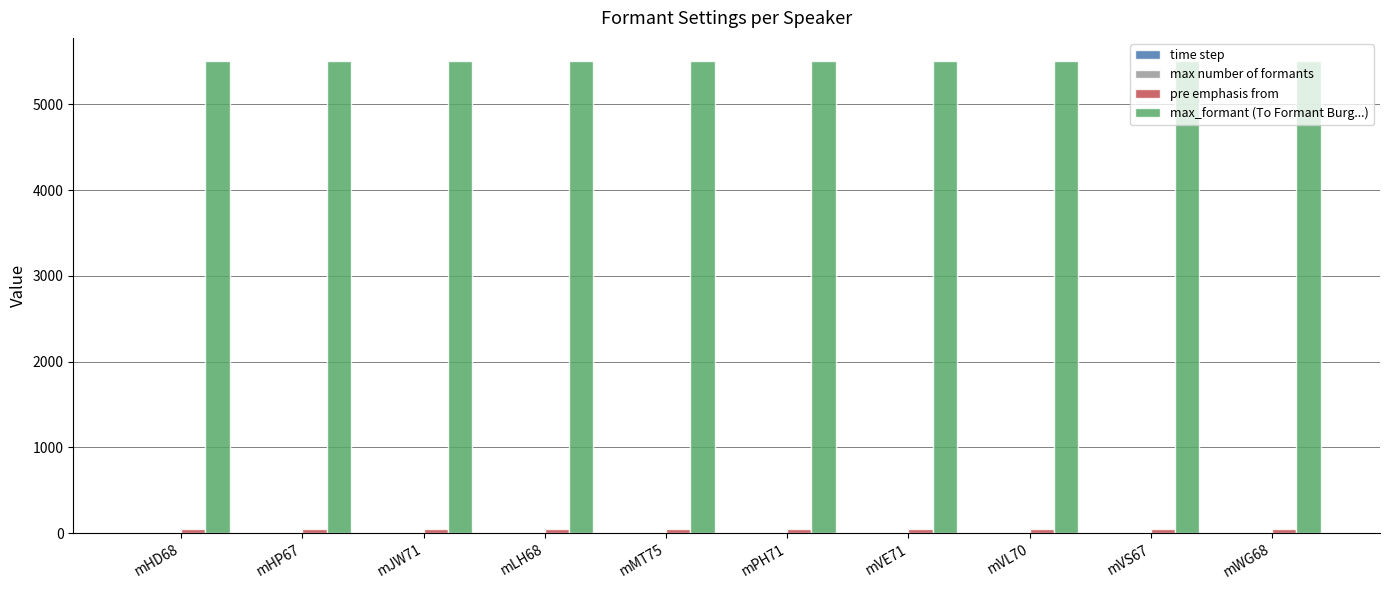

The value of max_formant (To Formant Burg...) at mJW71 is 2048.1. True or false?

False